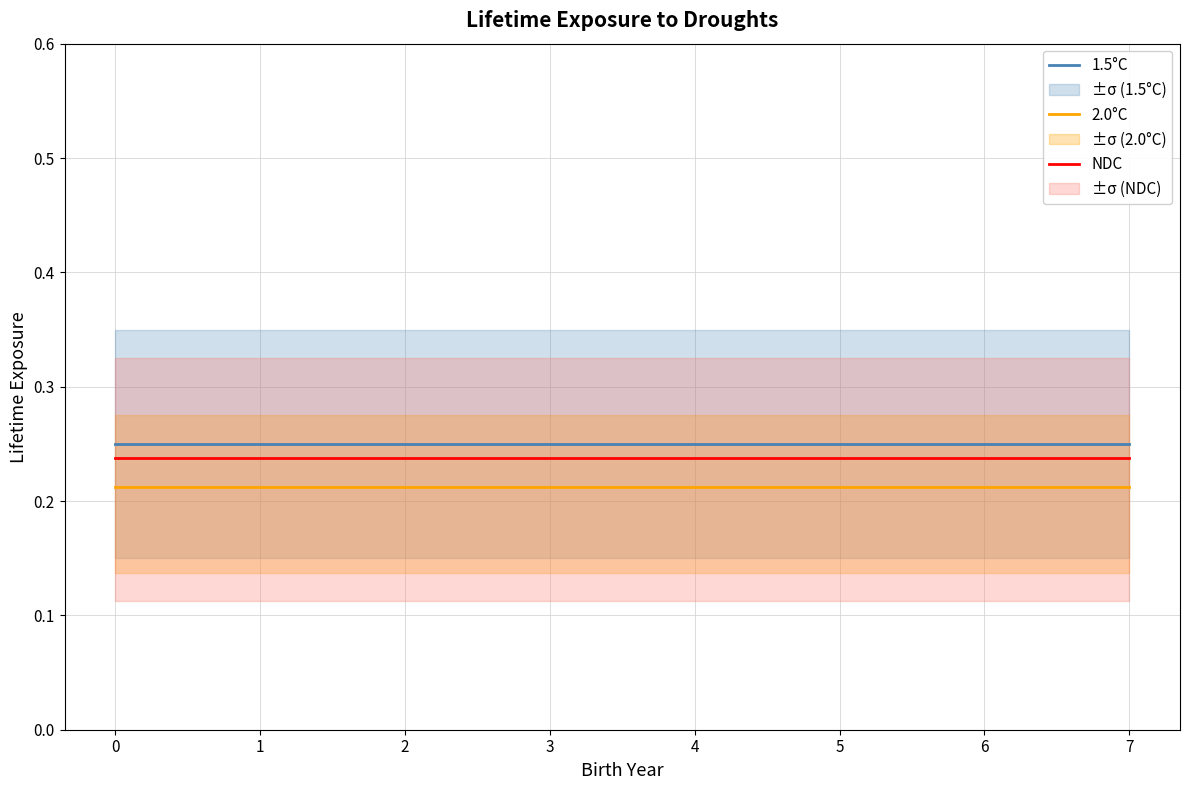

Is the value of 2.0°C at 5 greater than the value of 1.5°C at 5?

No